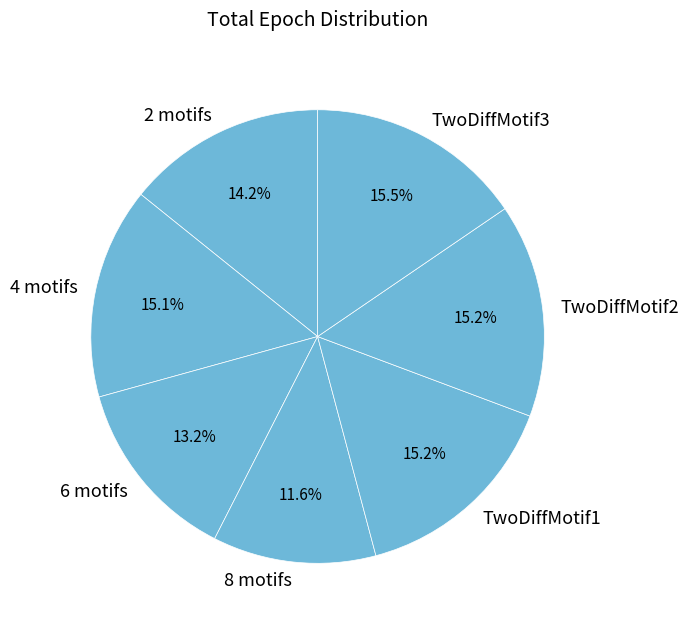

To the nearest percent, what is the average slice percentage?

14%